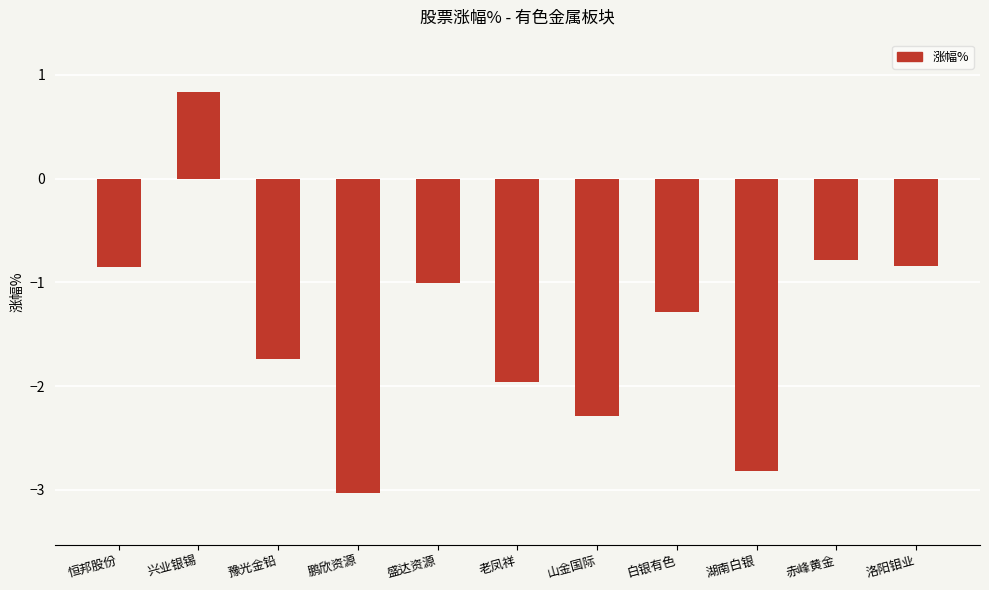

What is the change in value from 盛达资源 to 山金国际?

-1.3